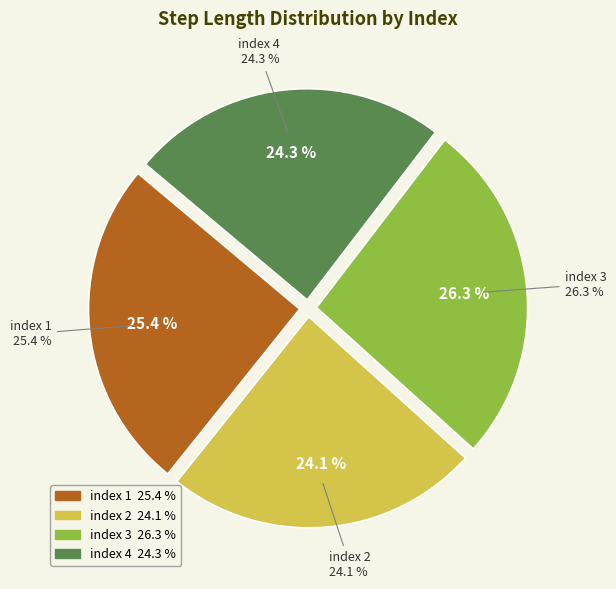

What percentage is the 1 slice, to the nearest percent?

25%